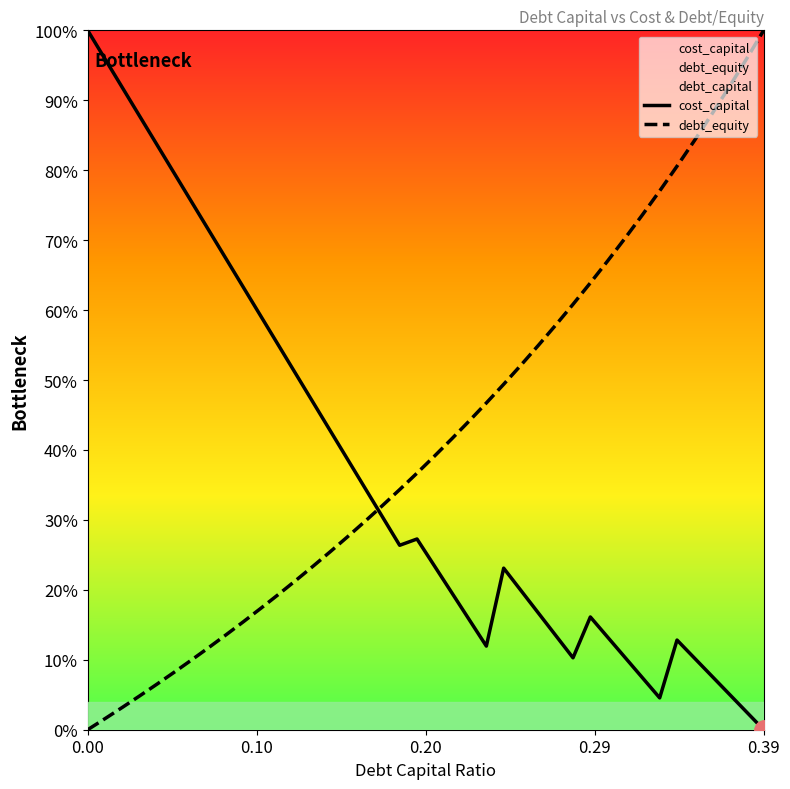

Is the value of cost_capital at 6 greater than the value of debt_equity at 14?

Yes